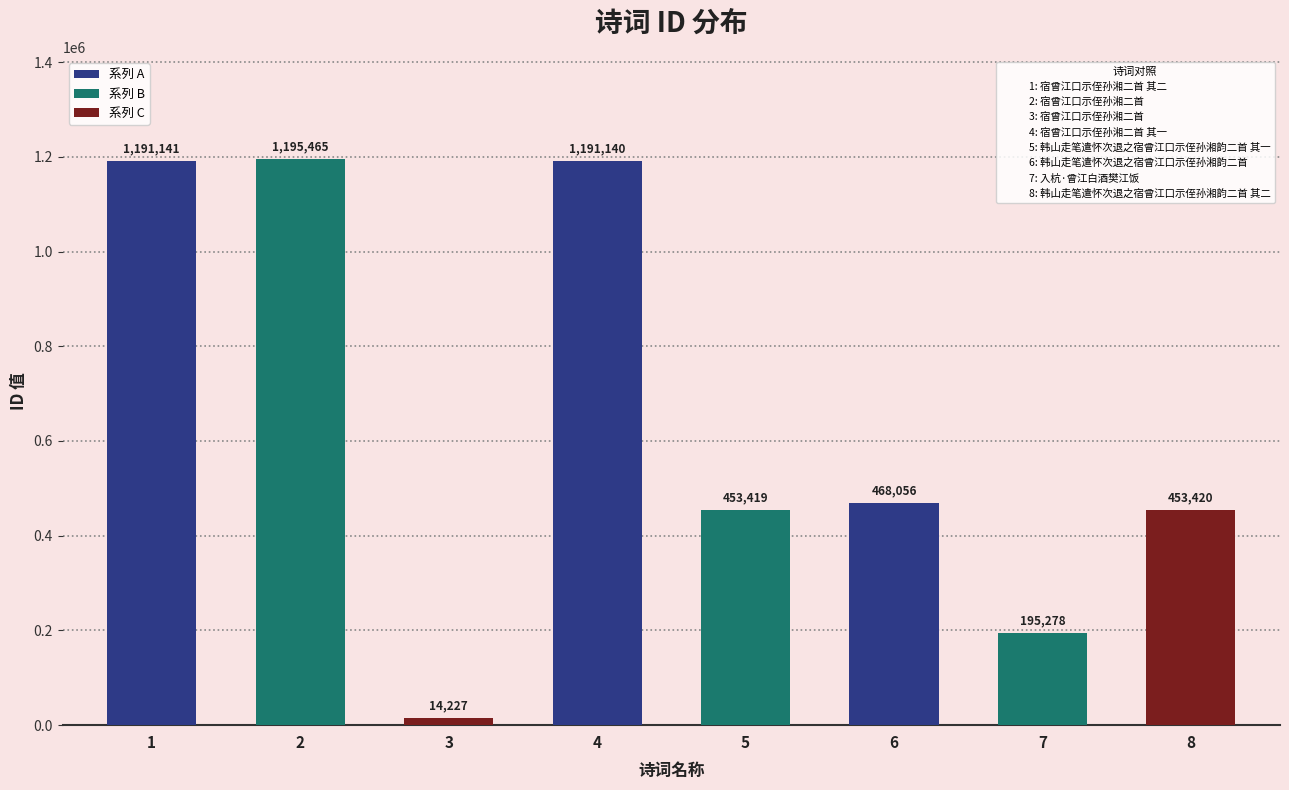

Count the number of data series in this chart.

1